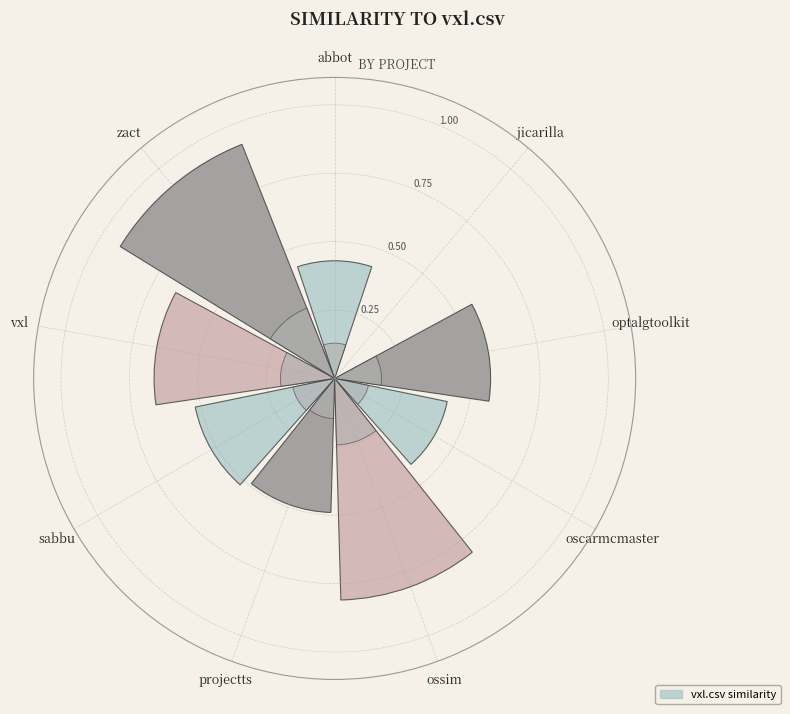

What is the change in value from ossim to projectts?

-0.3